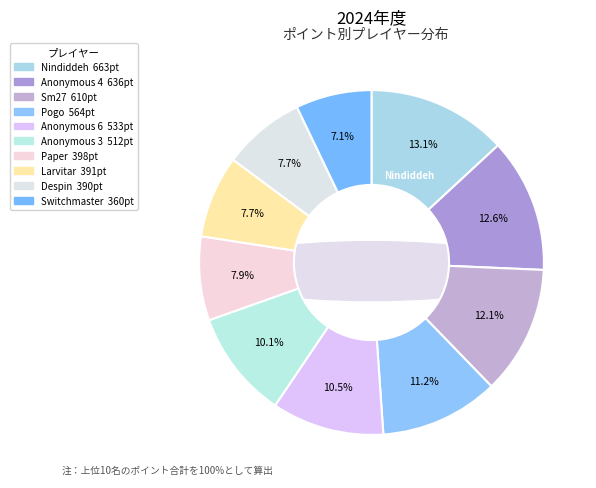

To the nearest percent, what is the combined percentage of Pogo and Larvitar?

19%